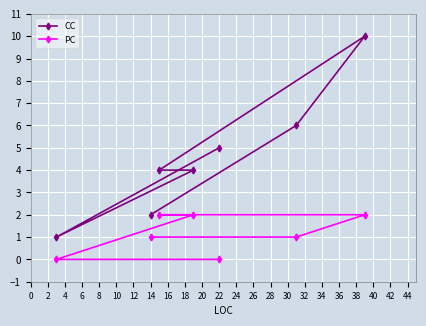

Is it true that CC equals 5 at 22?

True